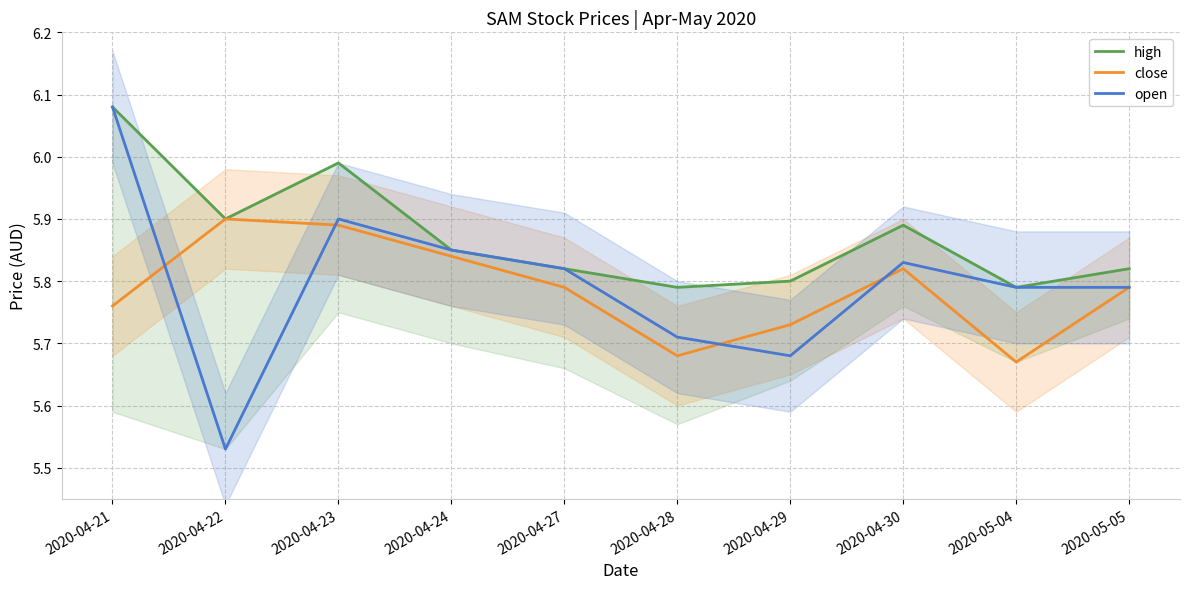

In close, how many points are higher than both neighbors (excluding endpoints)?

2